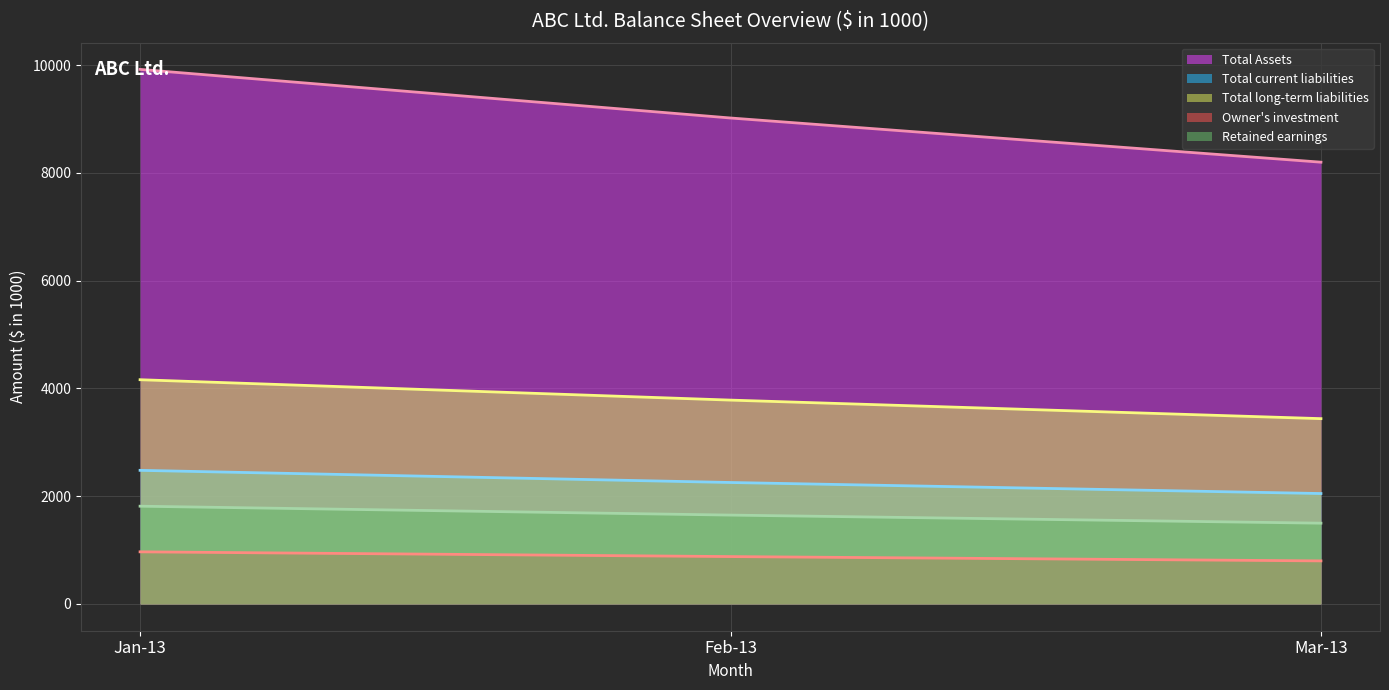

How many data points in Total Assets (line) are less than 9020?

1